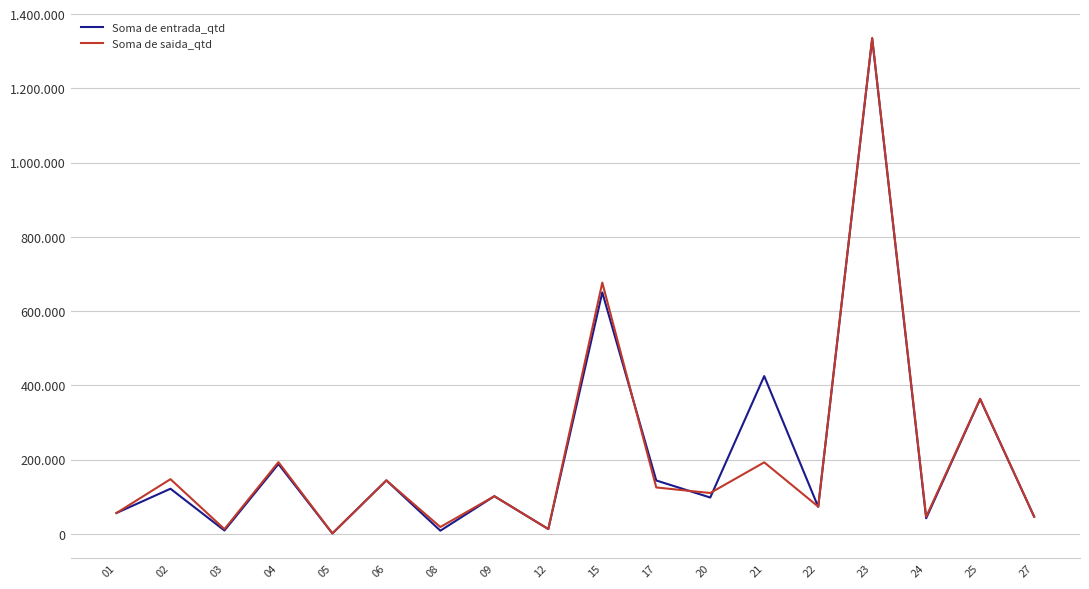

Reading right to left, list all the values displayed in this chart.

Soma de entrada_qtd: 46271	362752	41817	1334084	72545	424828	97691	143593	650337	12710	101291	8337	143910	912	187875	8929	121407	56070
Soma de saida_qtd: 46271	363790	45816	1335990	73221	192491	109891	124833	676803	12710	101291	18252	143910	1119	193074	12626	147160	56070